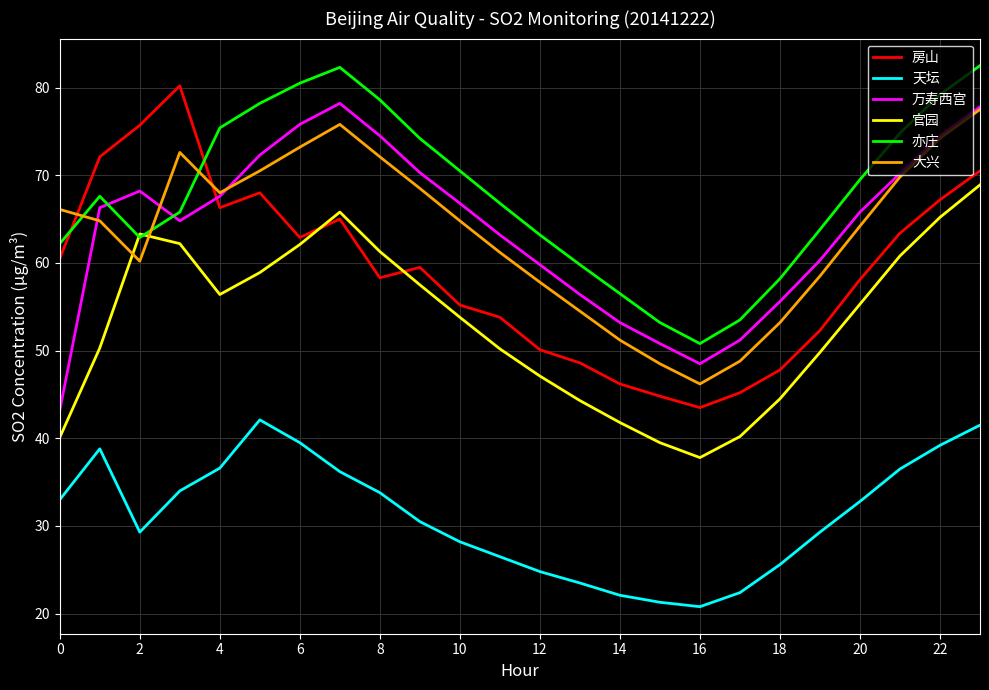

True or false: 大兴 has more than 2 interior local peaks.

False